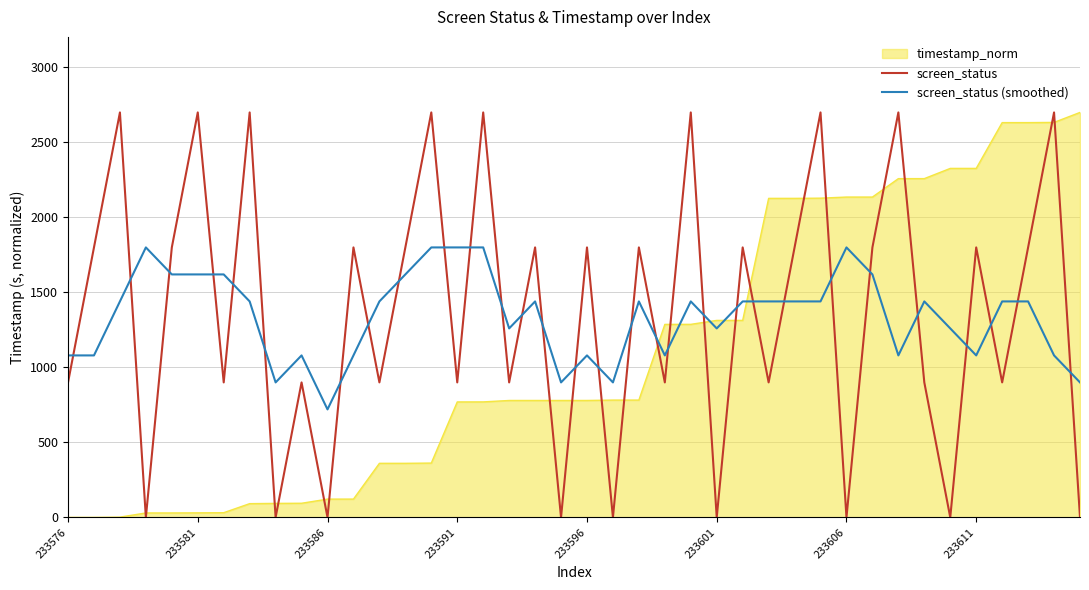

What is the maximum value for screen_status (smoothed)?

1797.9